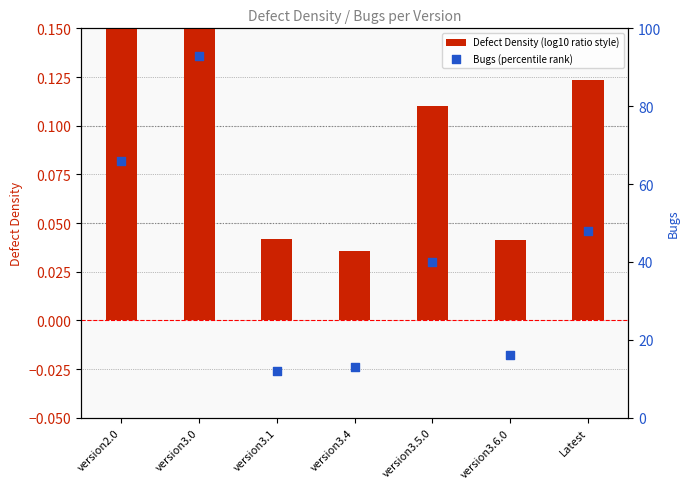

Which series has the largest total across all categories?

Bugs (percentile rank)